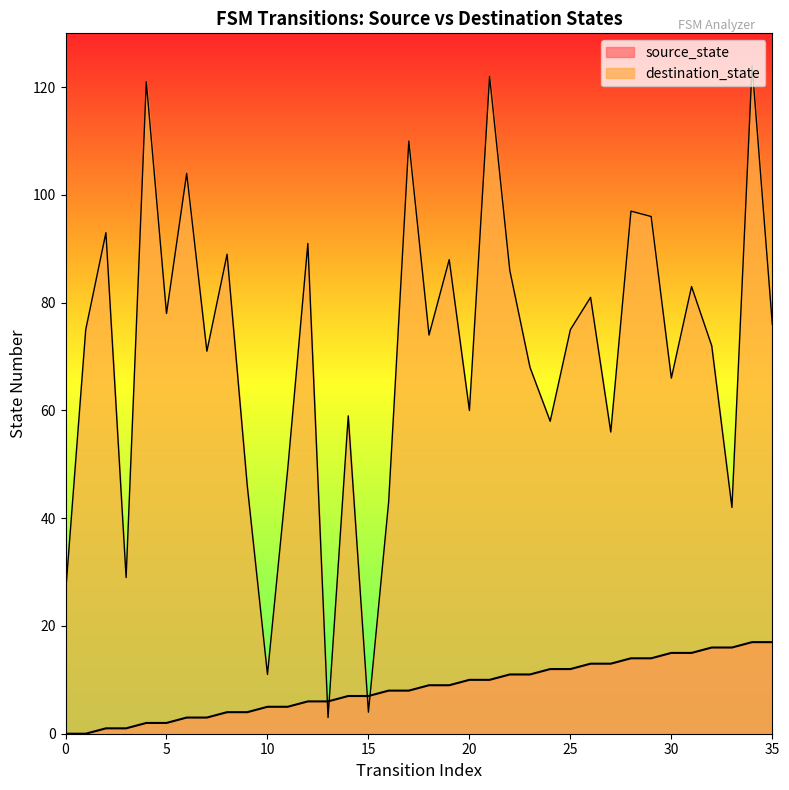

Rank the series by their average value, from highest to lowest.

destination_state, source_state